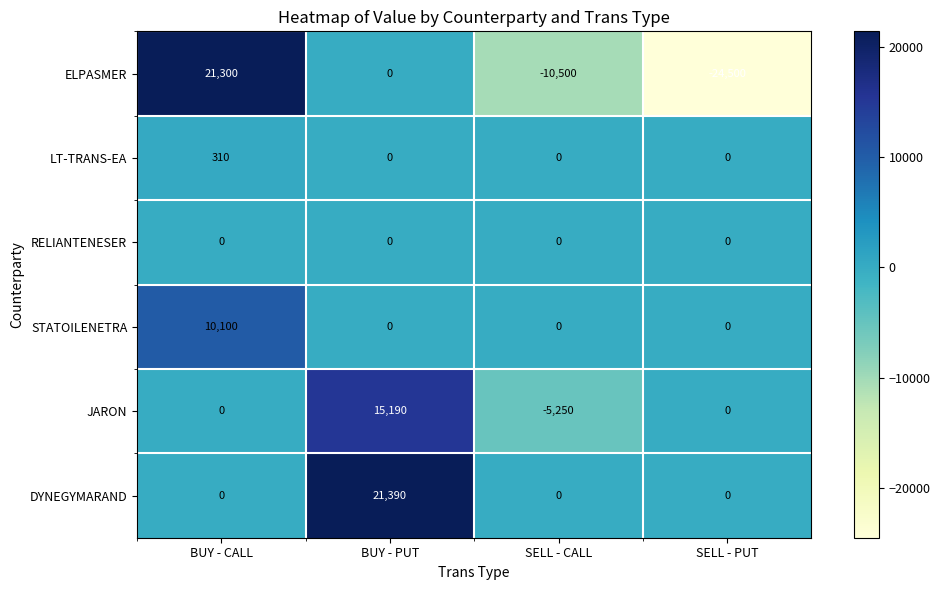

What is the smallest value displayed?

-24500